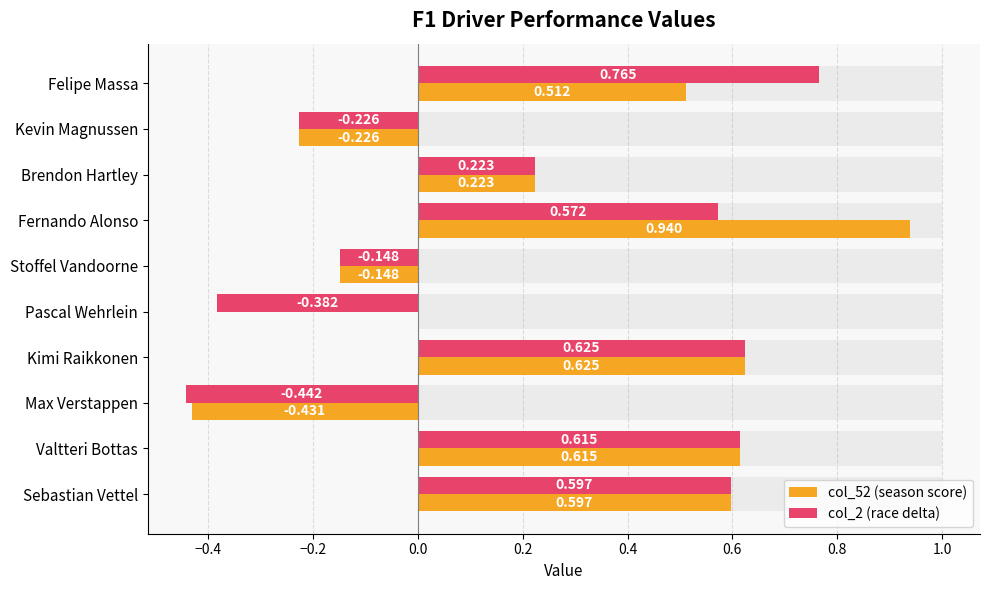

How many bars are there in total?

20